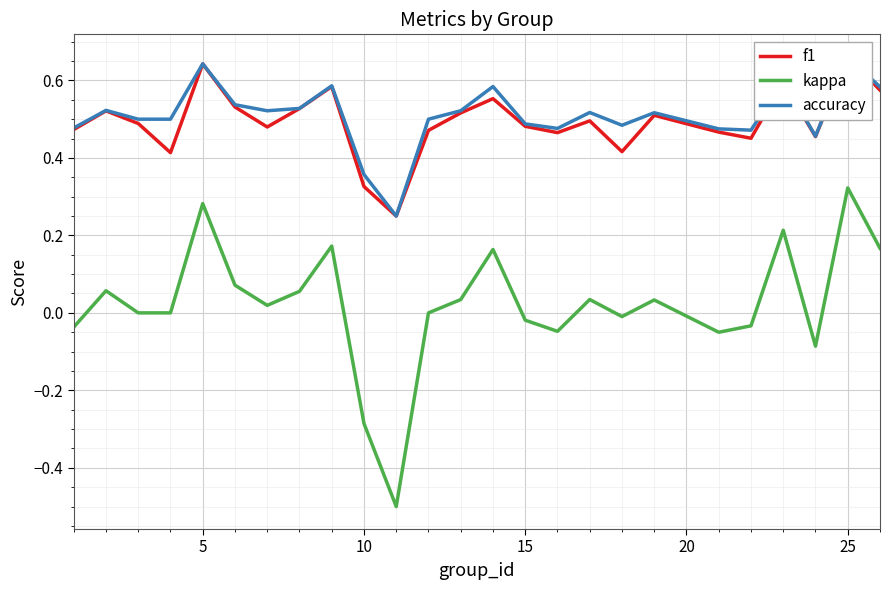

The value of kappa at 12 is 0.0. True or false?

True